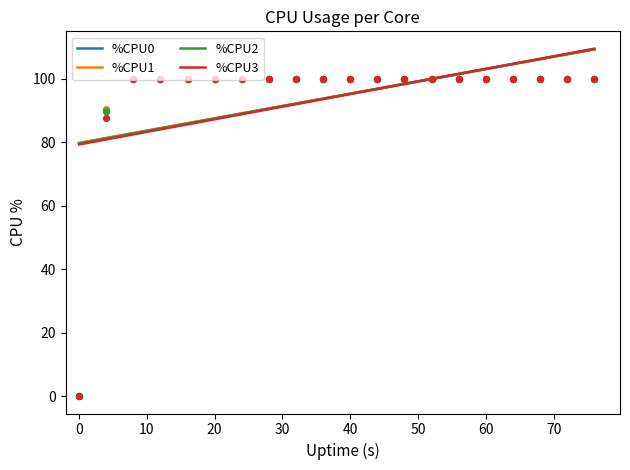

At which category is the sum across all series the highest?

10